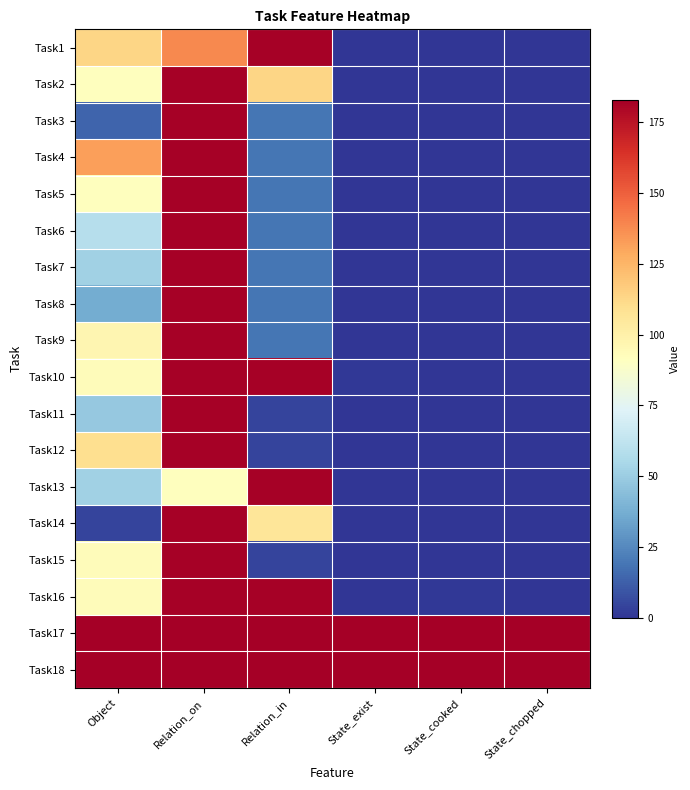

Between State_chopped and Relation_in, which is larger?

Relation_in